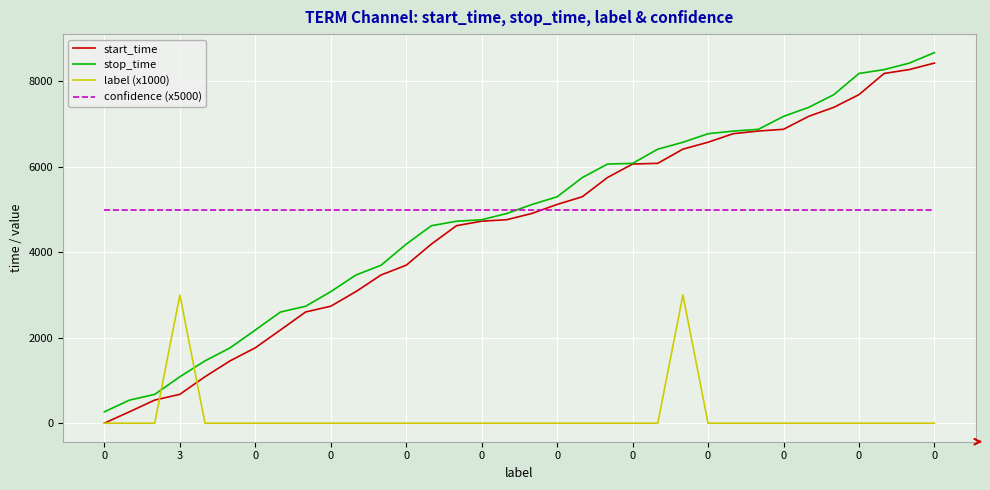

True or false: label (x1000) and confidence (x5000) intersect in this chart.

False